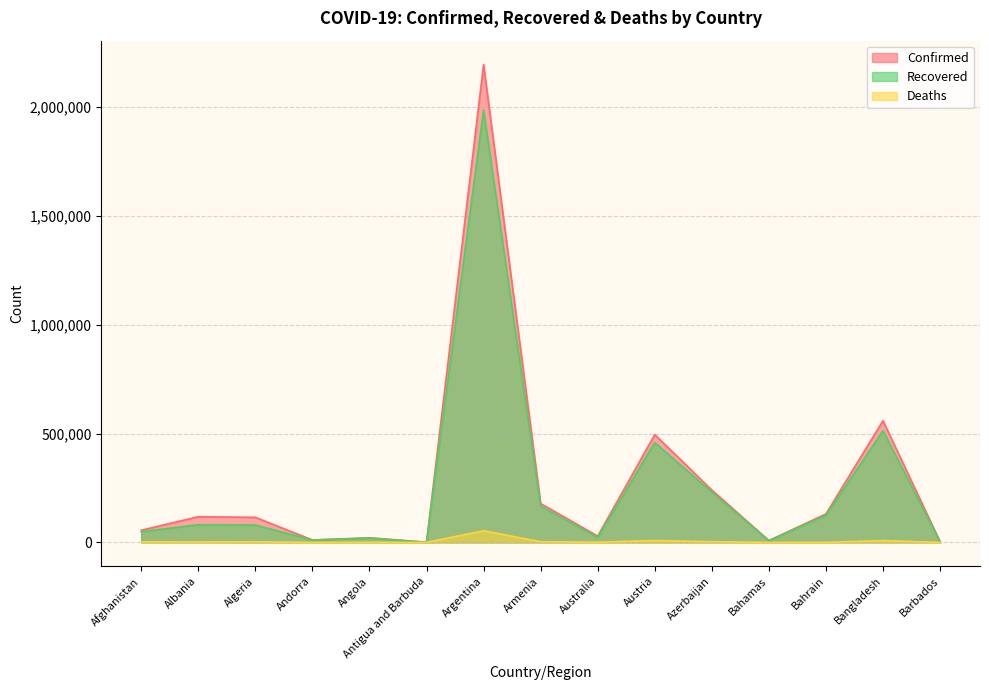

Rank the series at Albania from lowest to highest value.

Deaths, Recovered, Confirmed